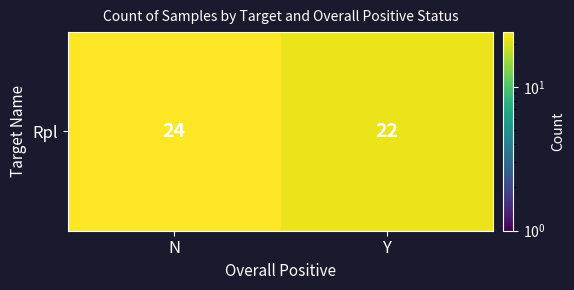

Reading left to right, extract all data points from this chart.

24	22